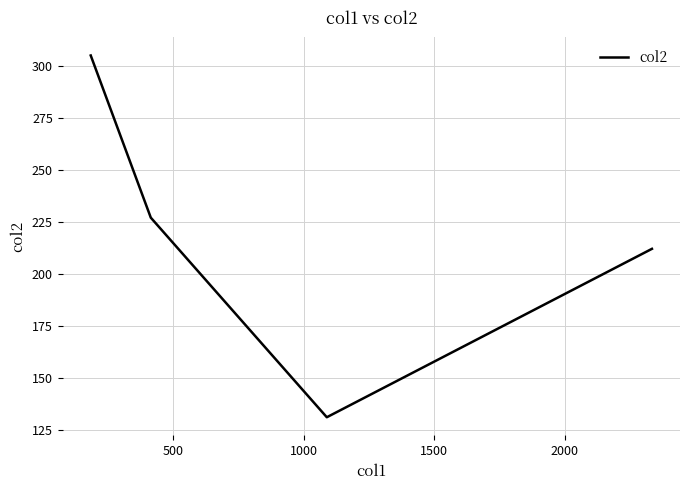

Reading left to right, extract all data points from this chart.

305	227	131	212